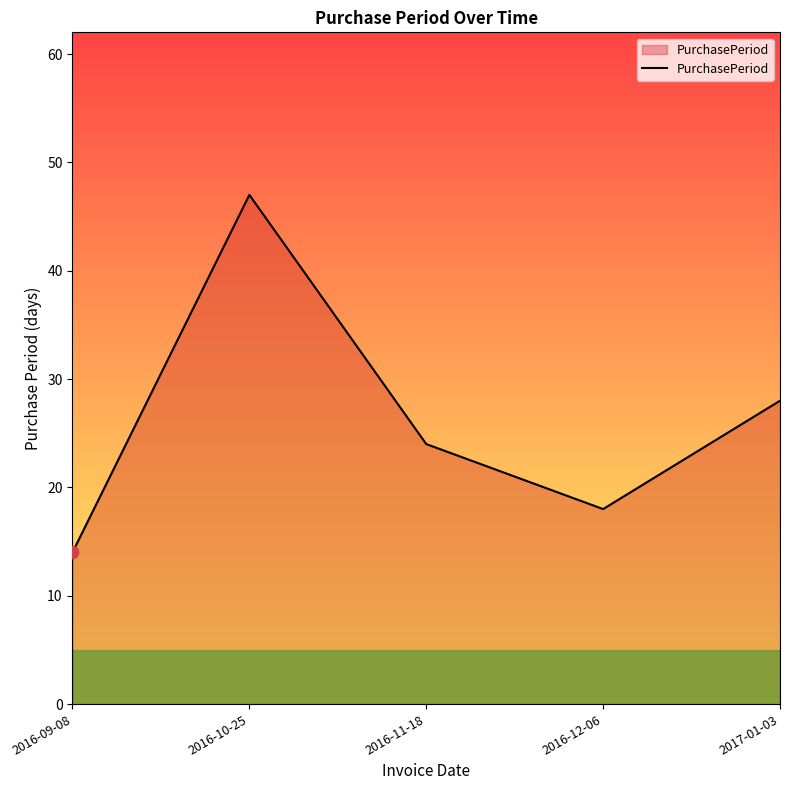

Approximately how many times larger is the value at 2016-12-06 compared to 2016-10-25?

0.4